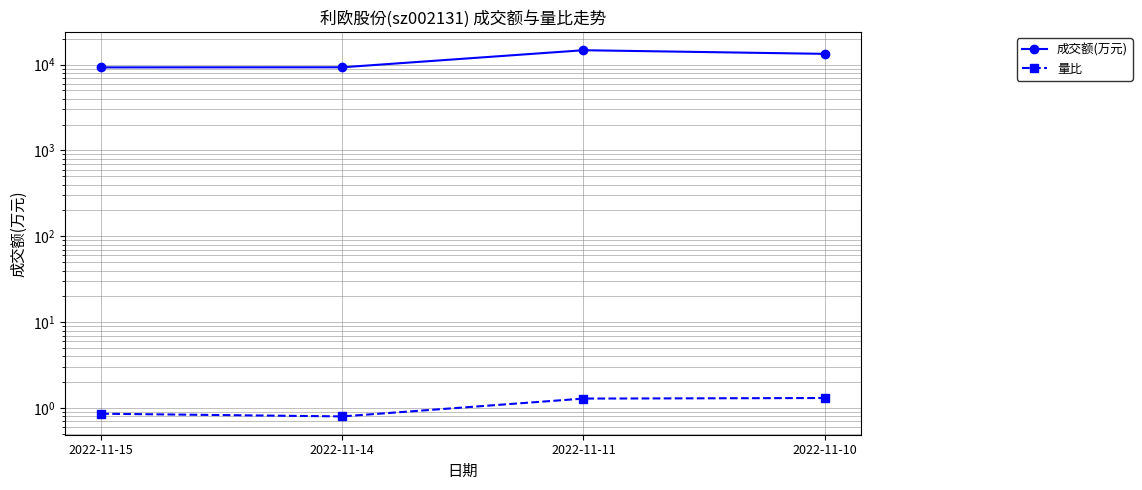

Rank the categories by 量比 value from highest to lowest.

2022-11-10, 2022-11-11, 2022-11-15, 2022-11-14